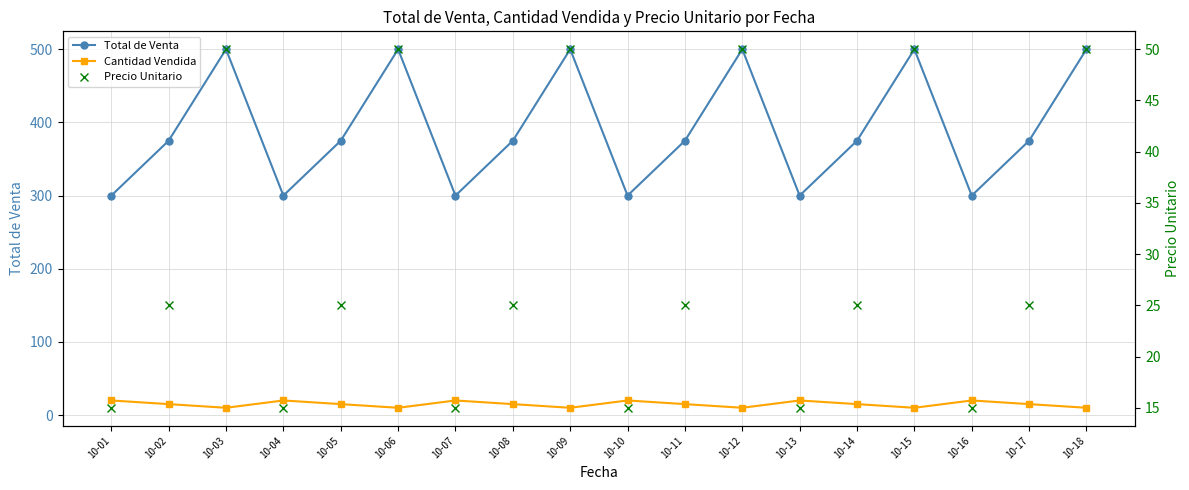

At 10-06, list the series in order from smallest to largest.

Cantidad Vendida, Precio Unitario, Total de Venta